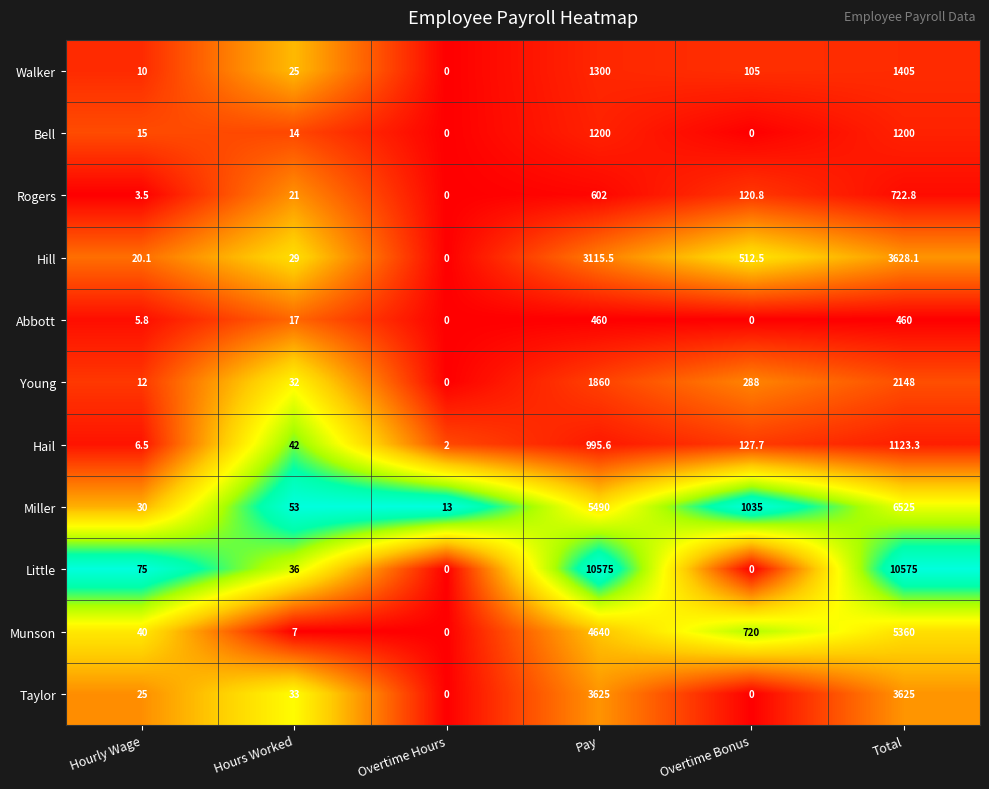

Rank the series by their maximum value, from lowest to highest.

Abbott, Rogers, Hail, Bell, Walker, Young, Taylor, Hill, Munson, Miller, Little